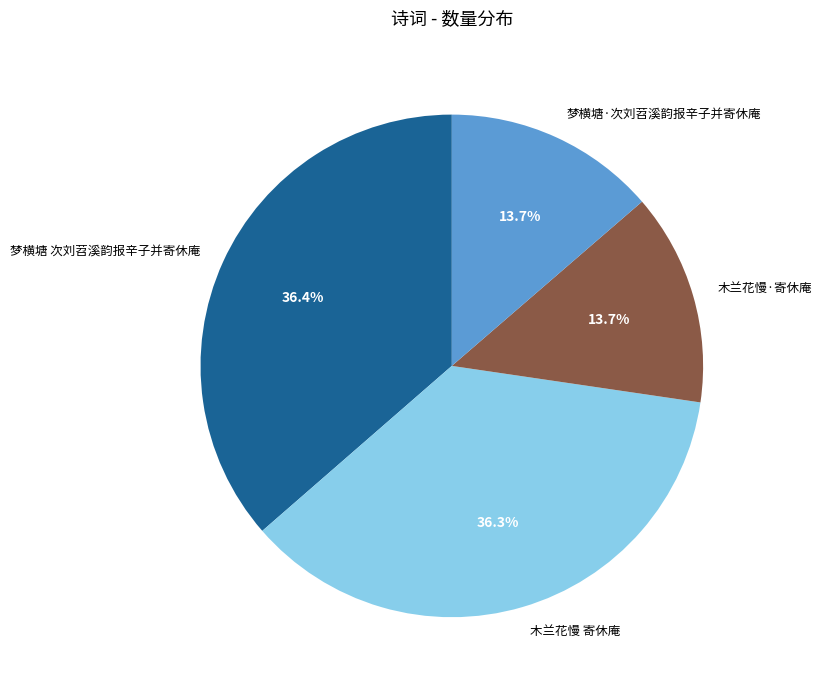

To the nearest percent, what is the combined percentage of 梦横塘·次刘苕溪韵报辛子并寄休庵 and 梦横塘 次刘苕溪韵报辛子并寄休庵?

50%